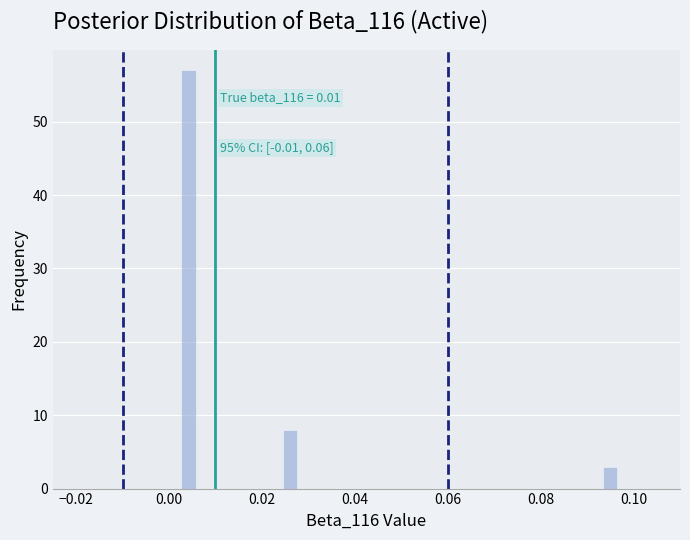

Around what value on the x-axis is the tallest bar? Give the approximate position of its centre, as read against the axis.

0.004